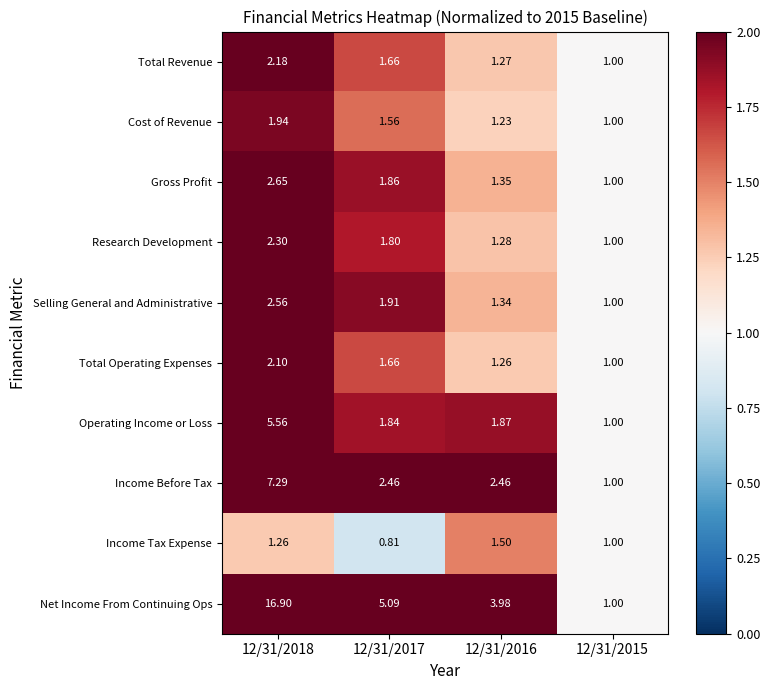

Which series changed the most between 12/31/2018 and 12/31/2017?

Net Income From Continuing Ops